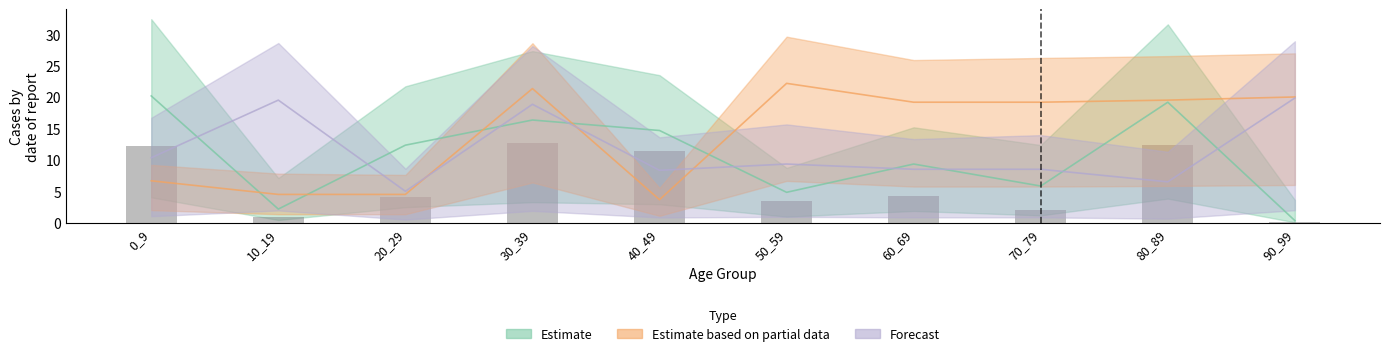

At which category does the chart reach its minimum across all series?

90_99